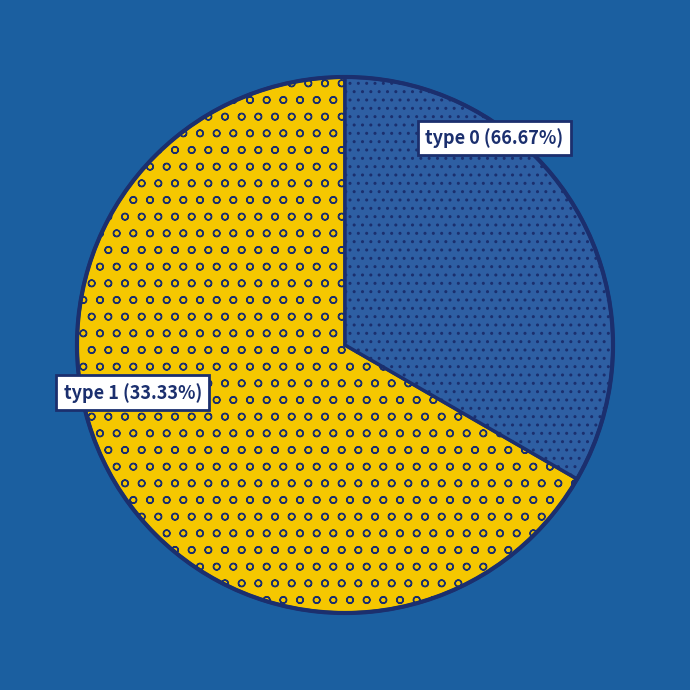

Approximately how many times larger is the value at type 1 compared to type 0?

0.5